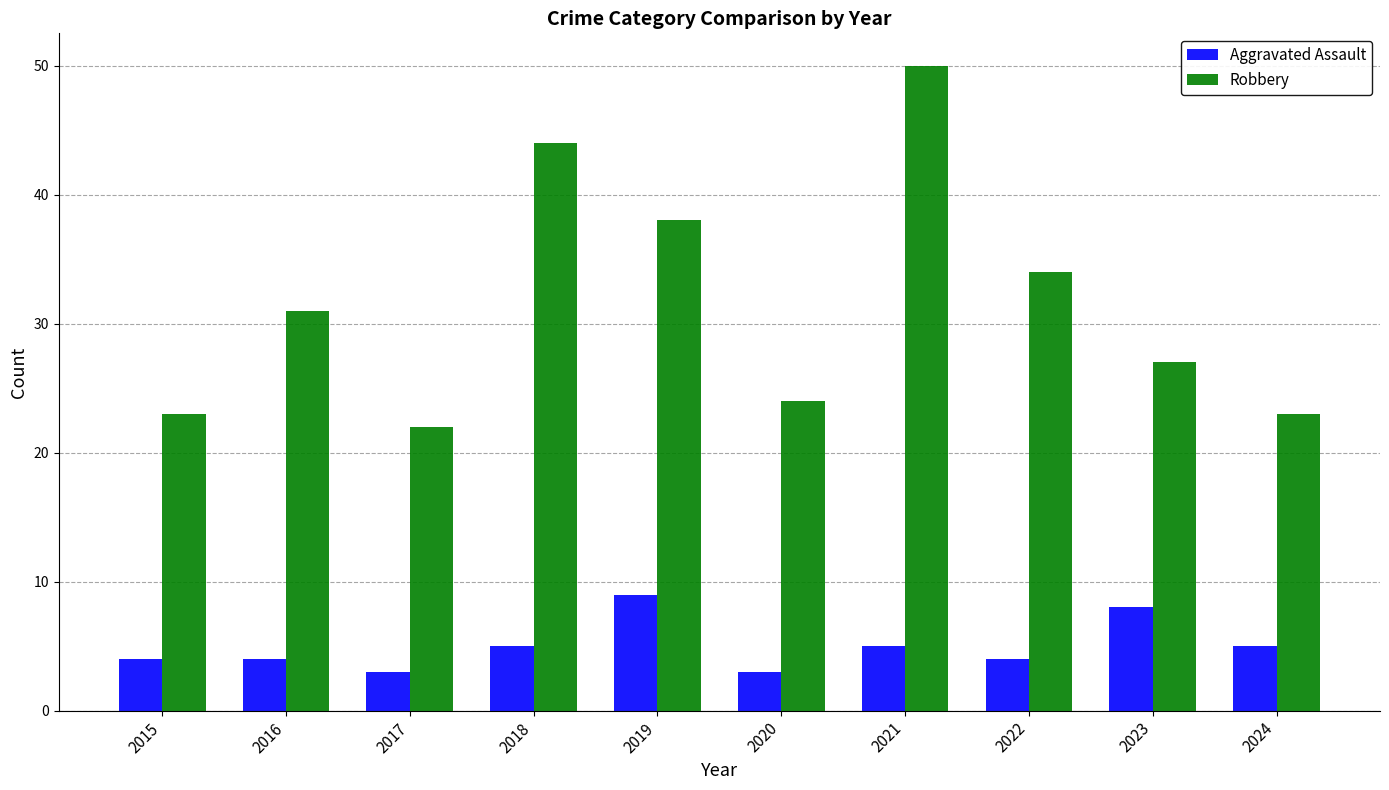

Reading left to right, list all the values displayed in this chart.

Aggravated Assault: 2015=4	2016=4	2017=3	2018=5	2019=9	2020=3	2021=5	2022=4	2023=8	2024=5
Robbery: 2015=23	2016=31	2017=22	2018=44	2019=38	2020=24	2021=50	2022=34	2023=27	2024=23